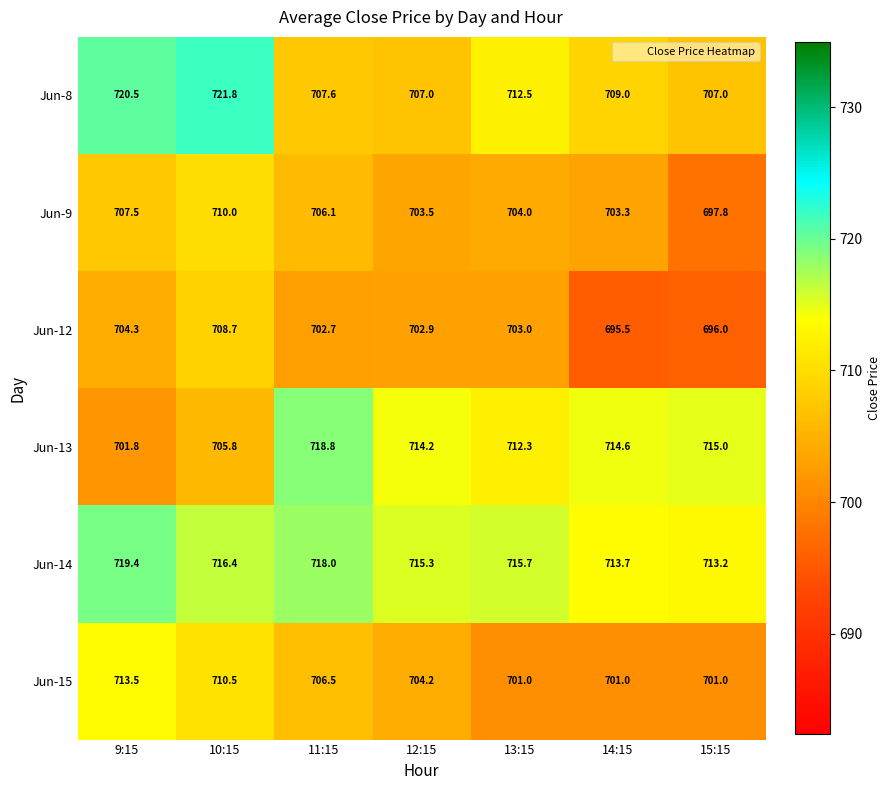

What is the difference between the maximum and minimum values in the Jun-14 series?

6.2